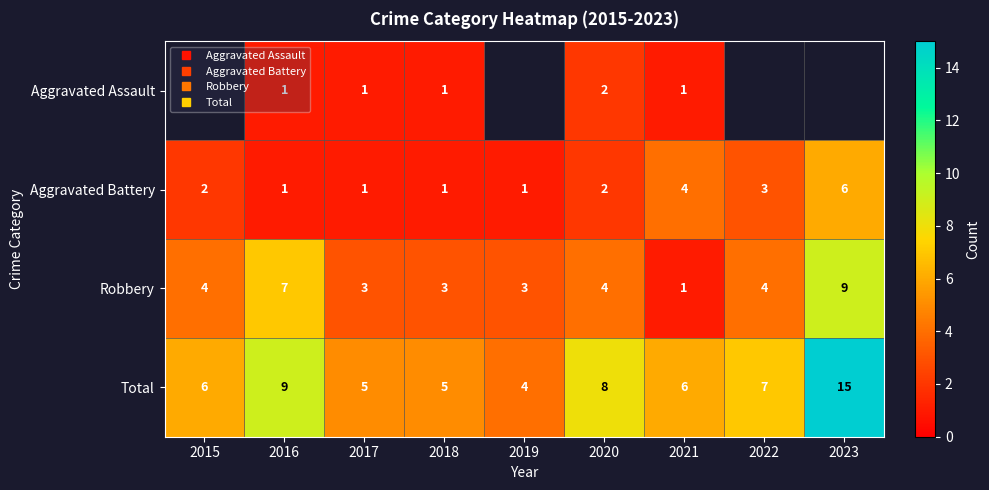

The Aggravated Battery series shows 2.0 at 2015. True or false?

True